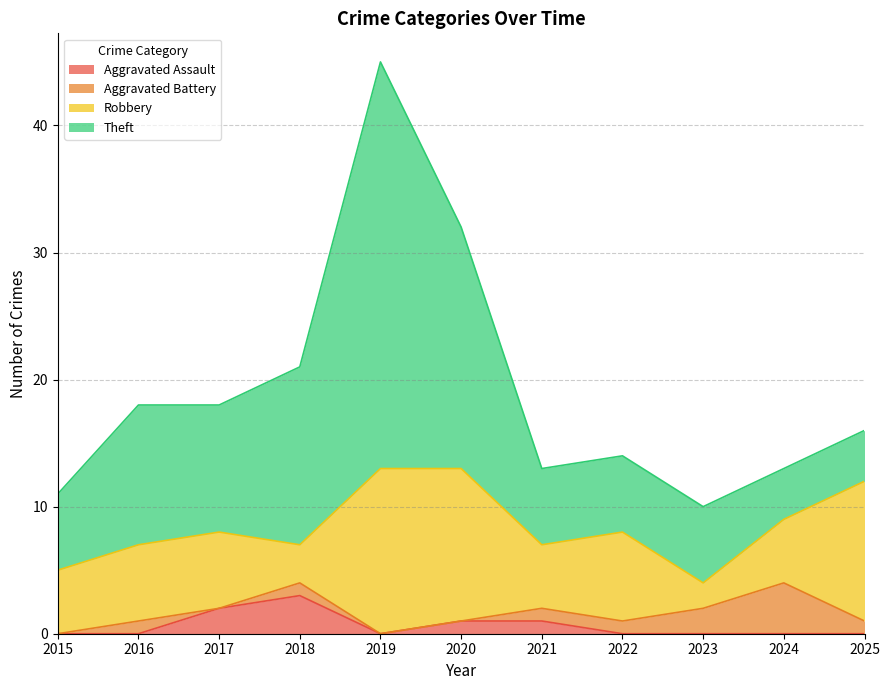

True or false: Aggravated Battery and Robbery intersect in this chart.

False